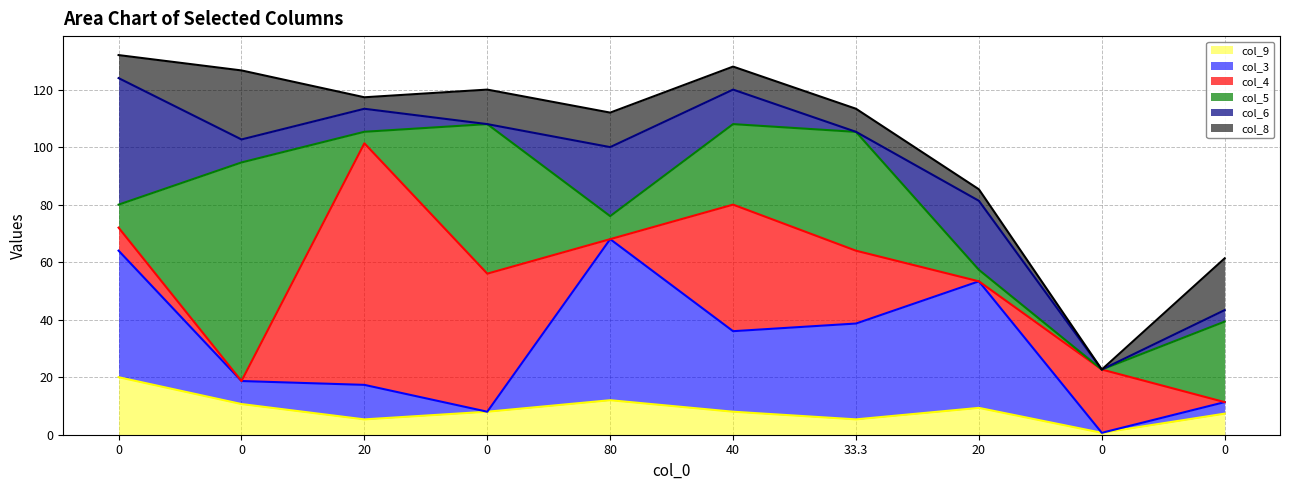

Rank the series at 20 from highest to lowest value.

col_4, col_3, col_6, col_9, col_5, col_8